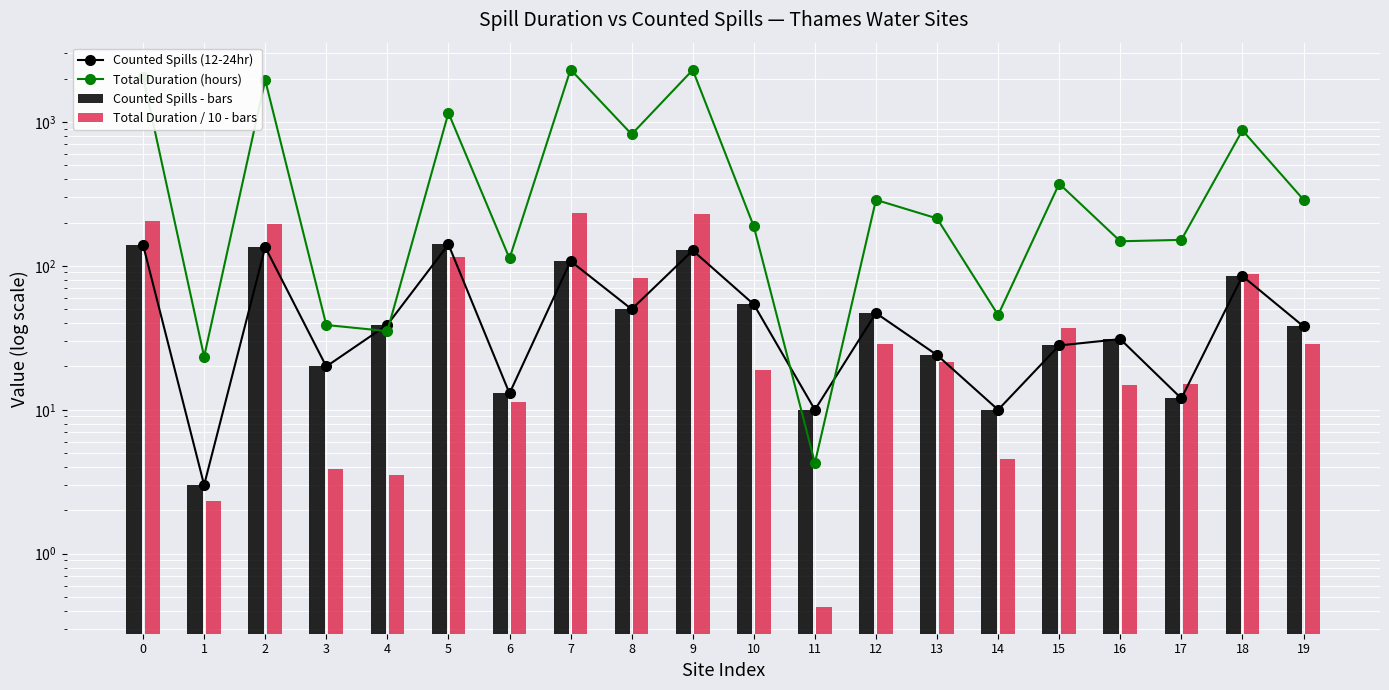

What is the sum of the Total Duration / 10 - bars values at 0 and 11?

206.7